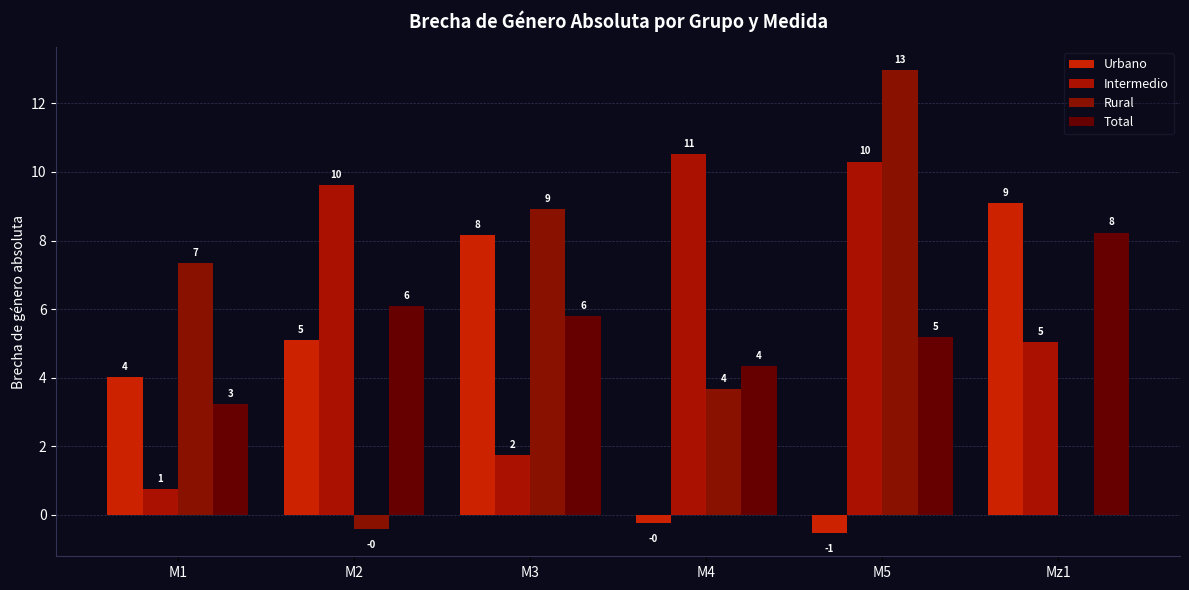

Are the bars grouped side by side (vs. stacked)?

Yes